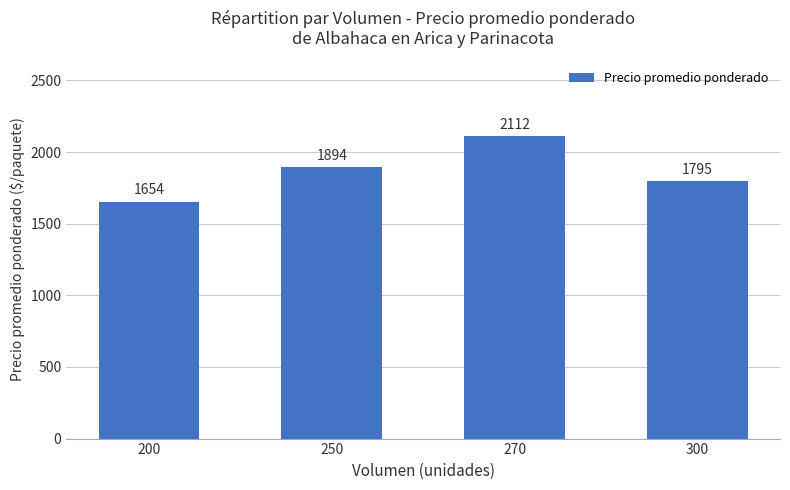

What is the ratio of the value at 270 to the value at 250?

1.1